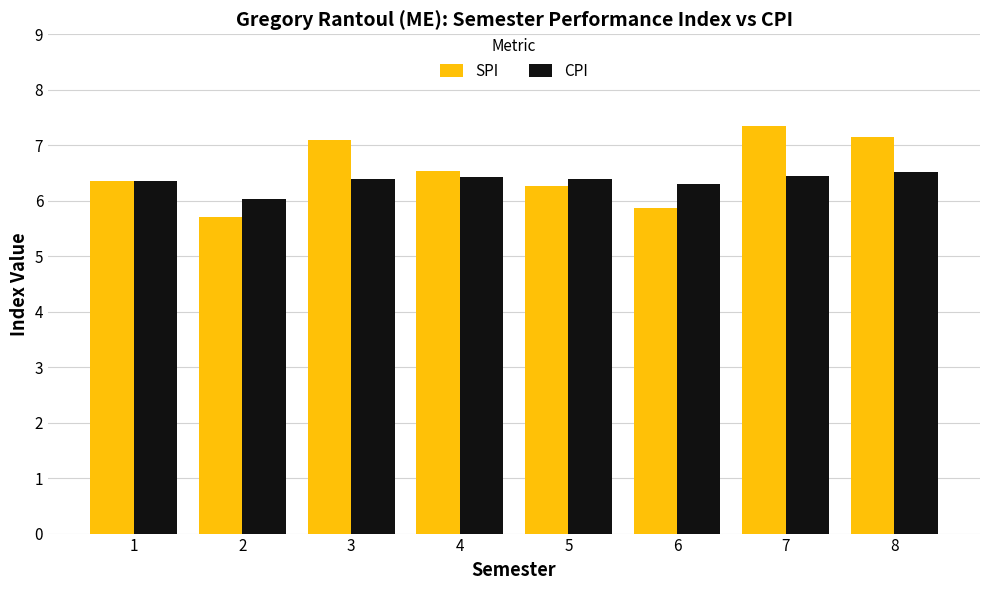

At how many categories does at least one series exceed 7?

3